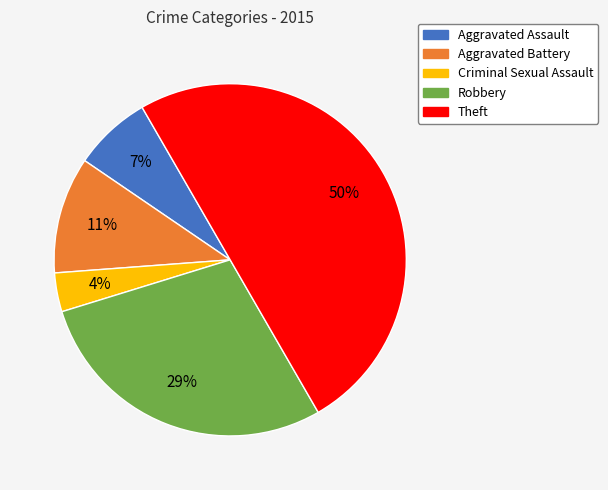

Combined, do Aggravated Battery and Theft account for over 50%?

Yes